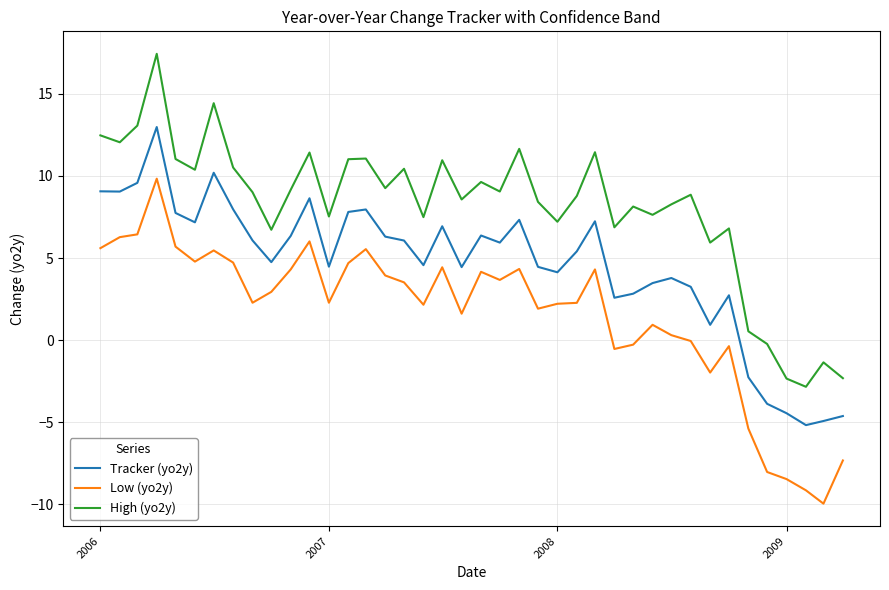

What is the average value of the Low (yo2y) series?

1.6